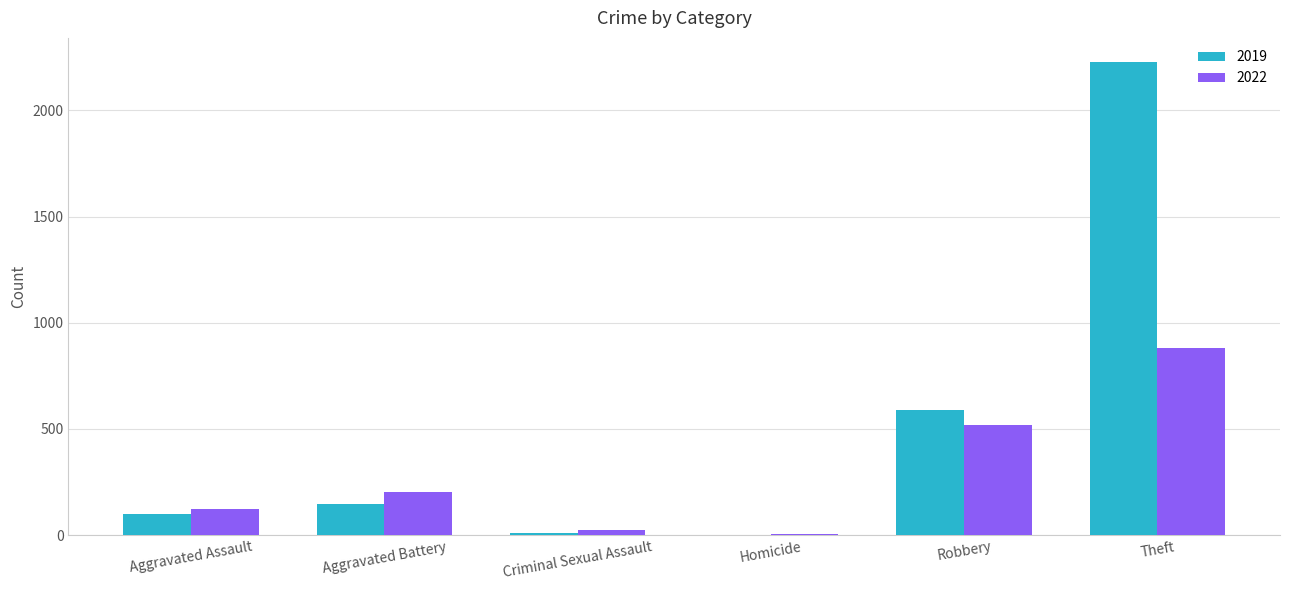

At which label is 2022 closest to 443?

Robbery